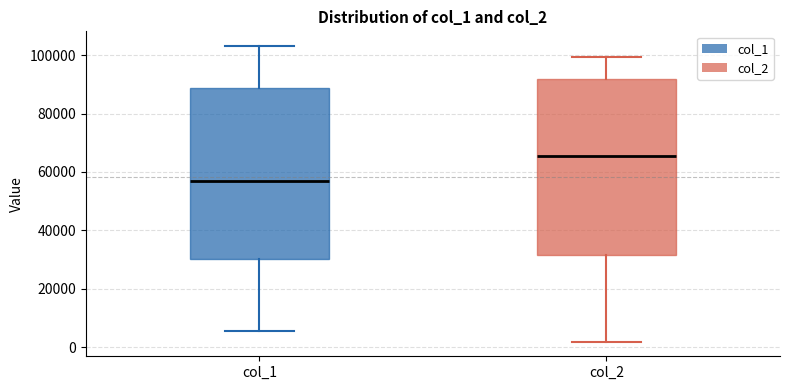

Reading left to right, transcribe this box plot: for each box, give where its median line is, the range the box spans, and where its two whiskers end, as read against the y-axis. The values are not printed on the chart, so give them approximately, as read against the axis.

col_1: median 58000, box 30000 to 88000, whiskers 6000 to 104000
col_2: median 66000, box 32000 to 92000, whiskers 2000 to 100000